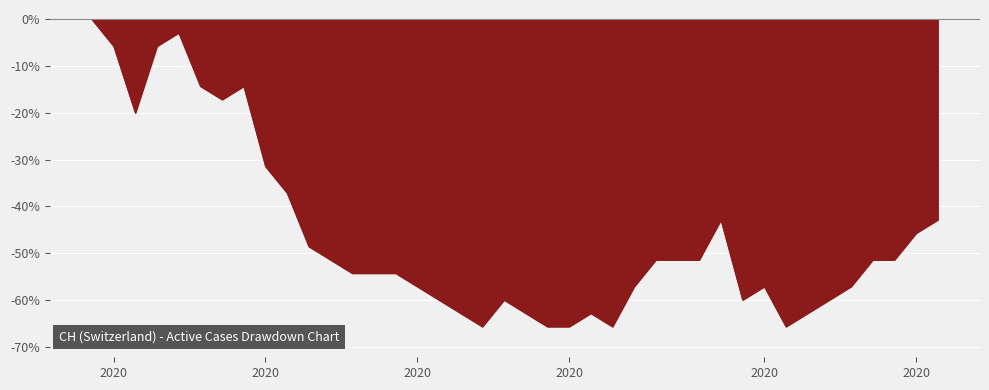

What is the difference between the maximum and minimum values?

65.7